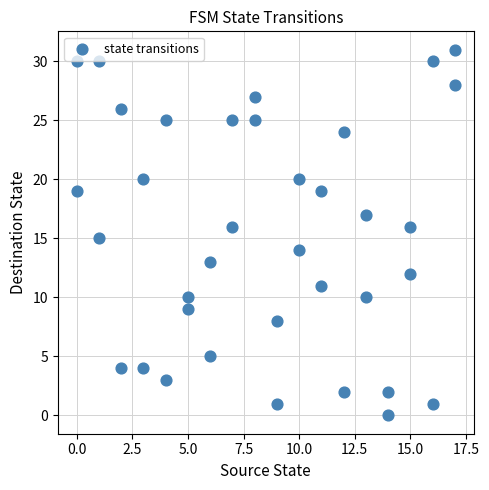

What is the range of X values (max minus min)?

17